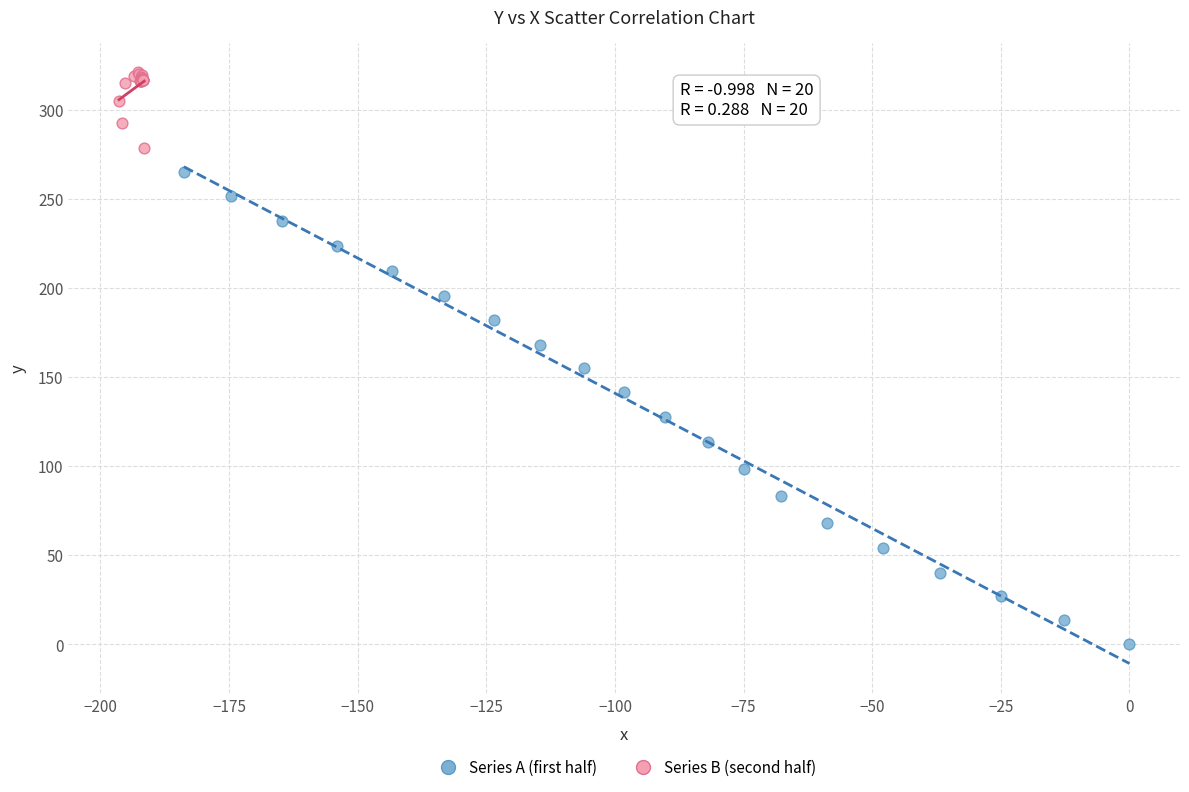

Which series contains the lowest Y value?

Series A (first half)